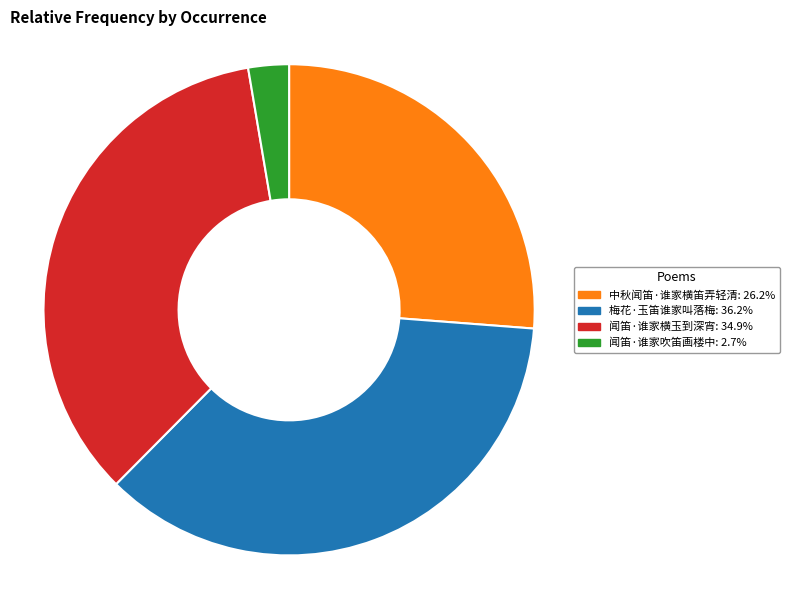

What is the ratio of the value at 闻笛·谁家横玉到深宵: 34.9% to the value at 梅花·玉笛谁家叫落梅: 36.2%?

1.0